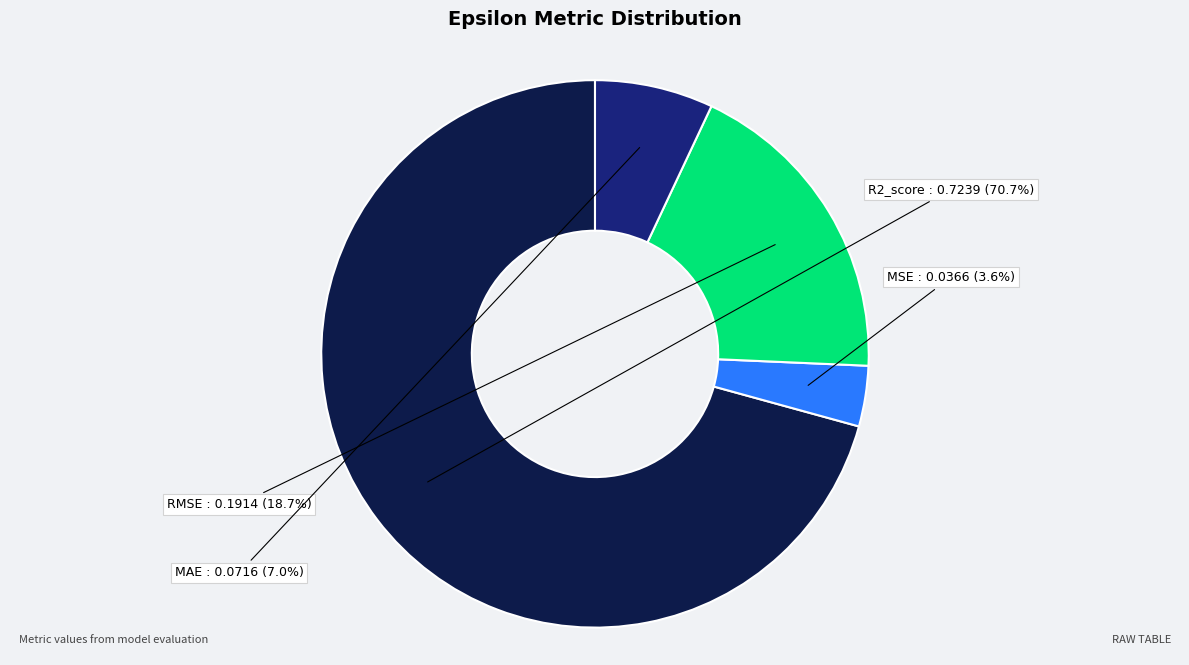

To the nearest percent, what is the difference between the largest and smallest slice percentages?

67%